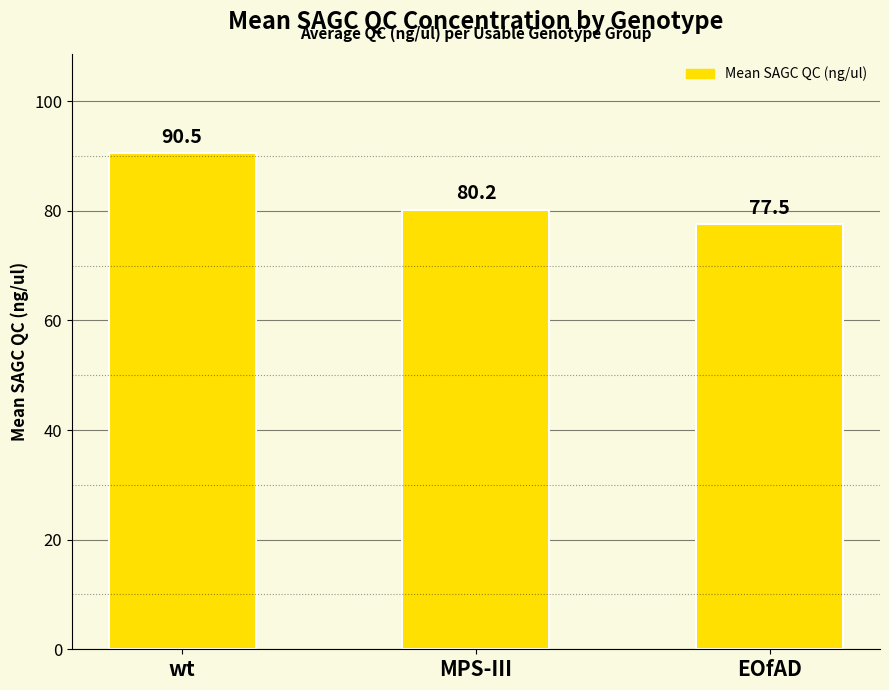

The chart shows a value of 27.7 at wt. True or false?

False